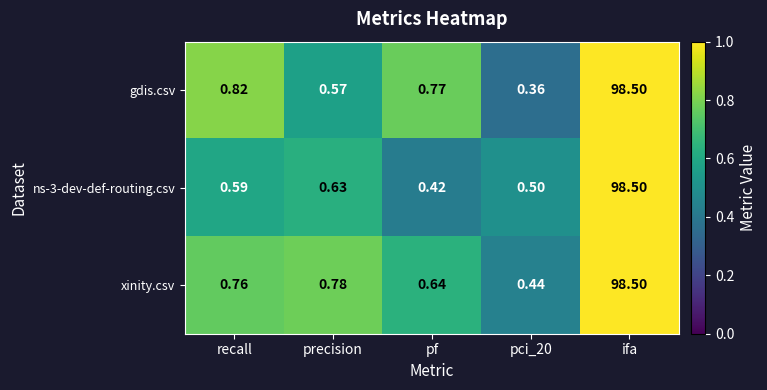

Which category has the highest value in the xinity.csv series?

ifa